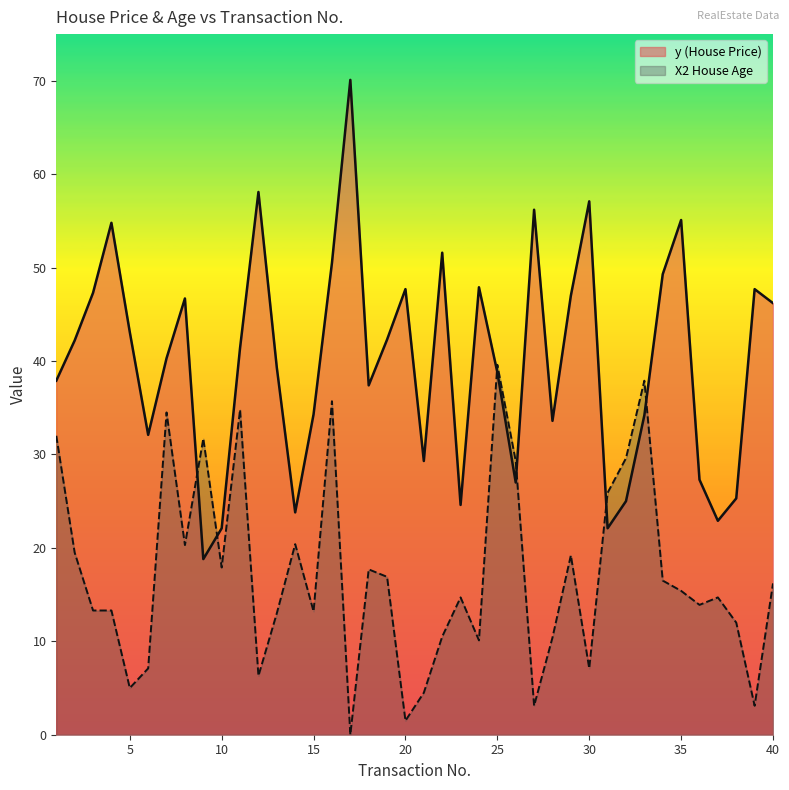

What is the total value across all series at 20?

49.2